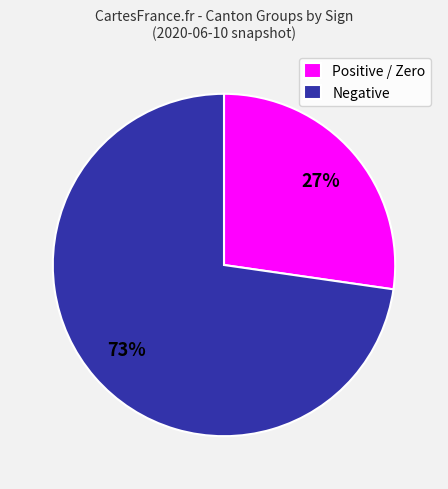

Between Negative and Positive / Zero, which is larger?

Negative